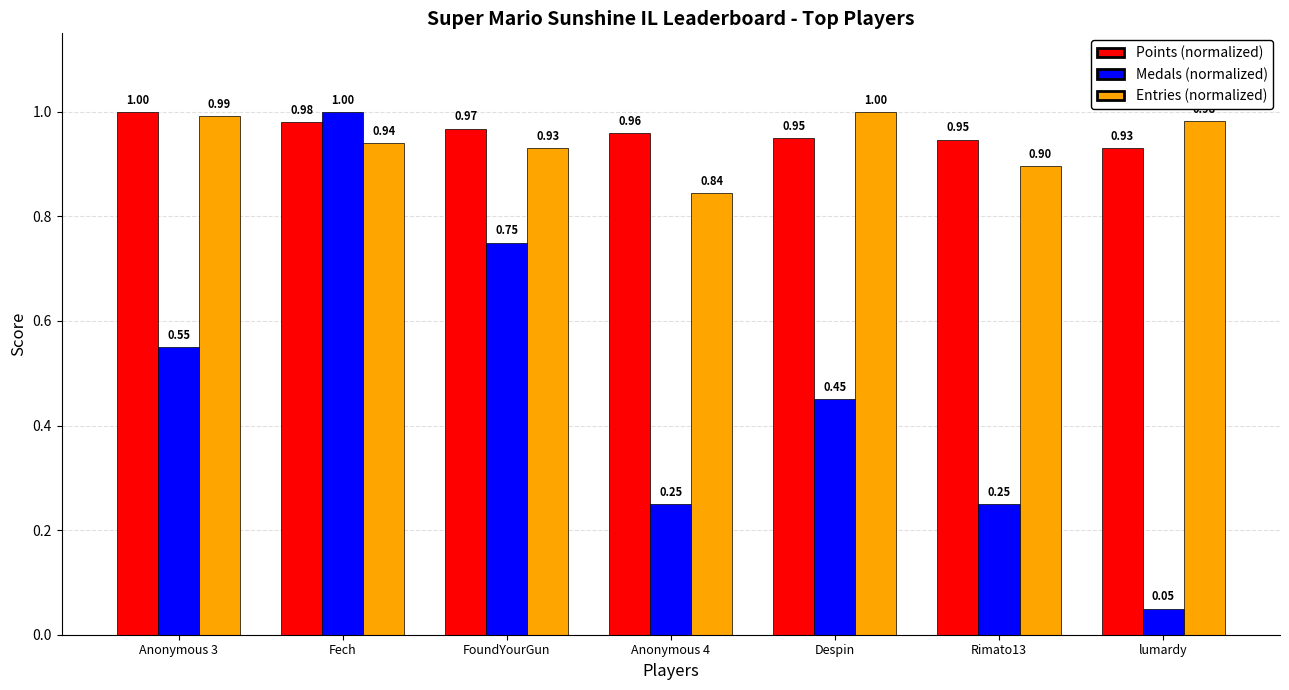

What is the sum of the Medals (normalized) values at FoundYourGun and Anonymous 3?

1.3